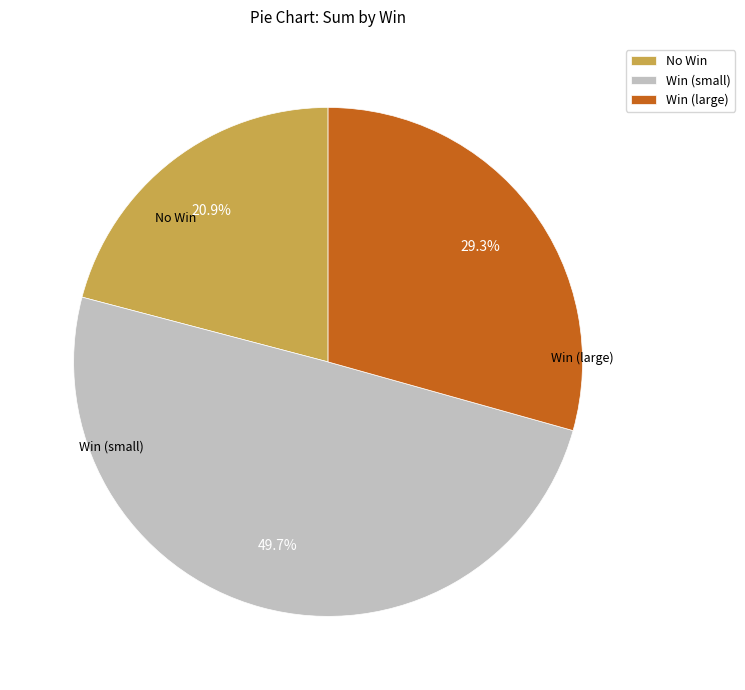

Rank the categories by value from highest to lowest.

Win (small), Win (large), No Win